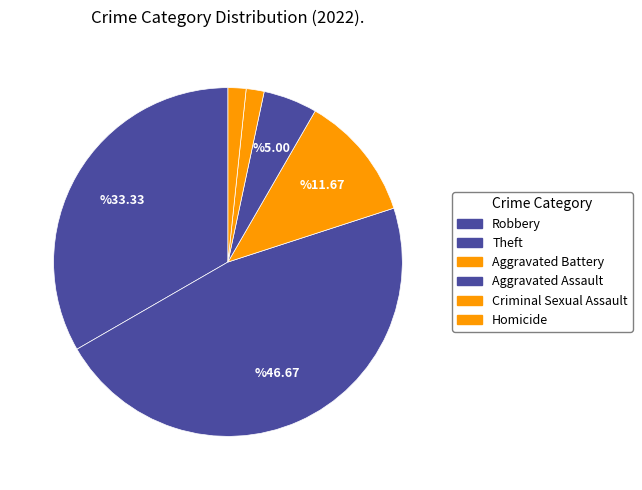

Count the number of slices in the pie.

6